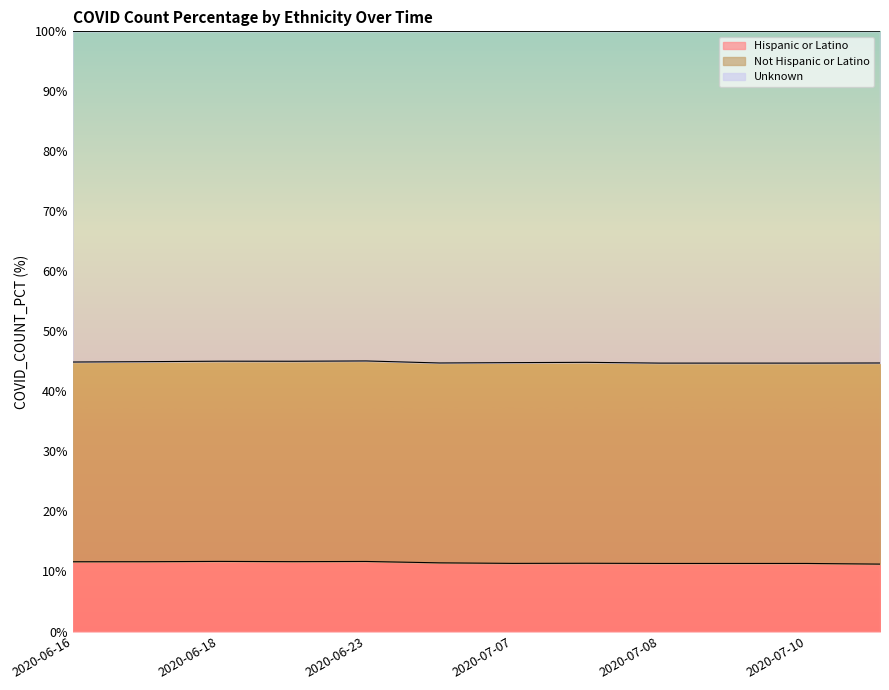

The value of Hispanic or Latino at 2020-06-17 is 11.6. True or false?

True